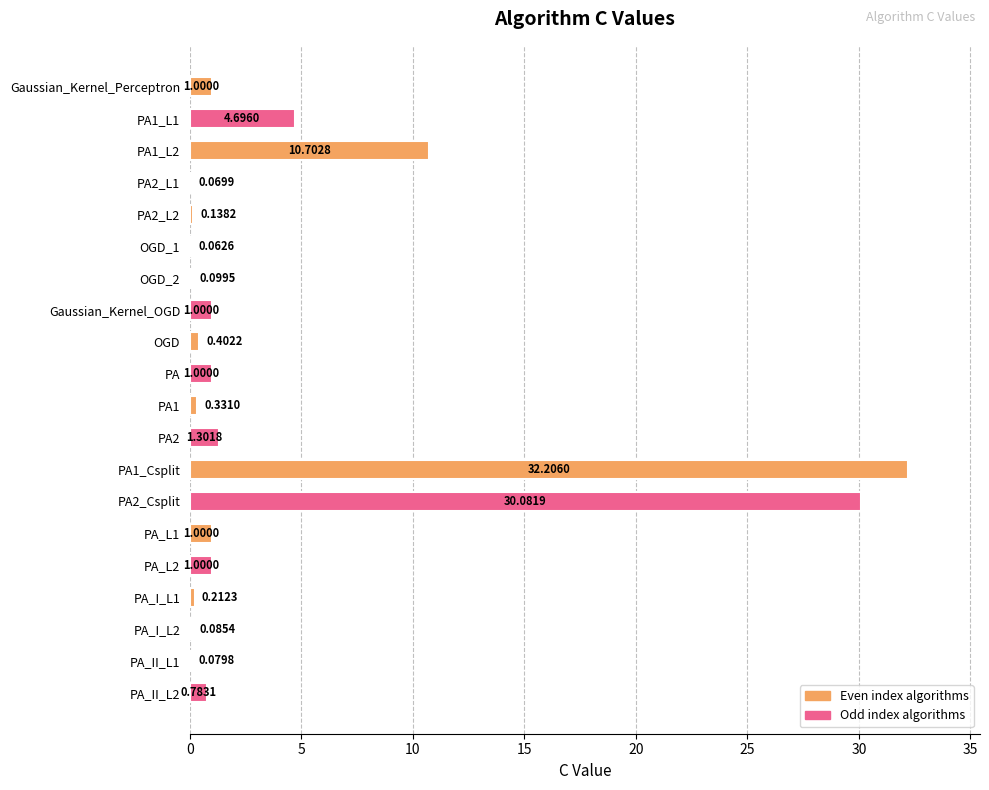

What is the change in value from PA1_L1 to PA_L1?

-3.7